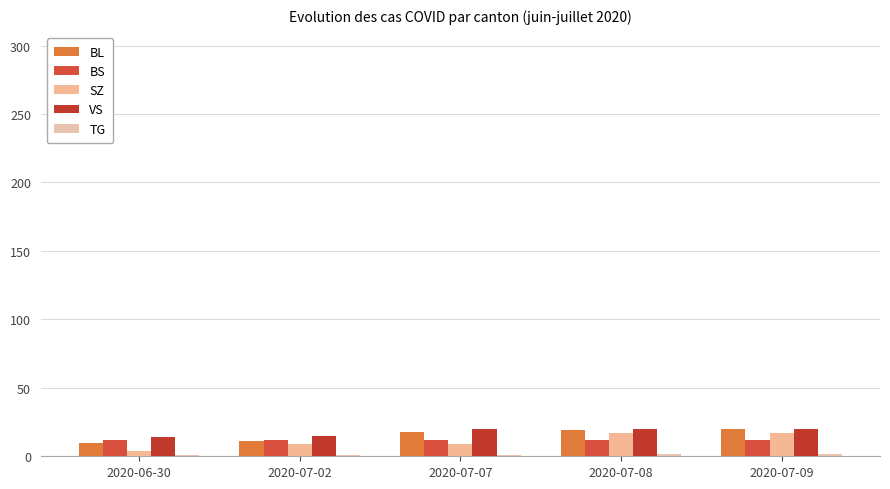

Is the value of VS at 2020-07-08 greater than the value of BL at 2020-07-07?

Yes